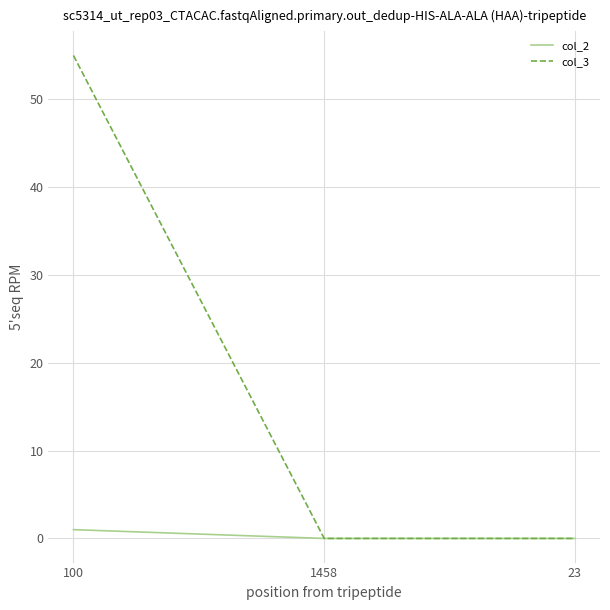

Which category has the highest value across all series?

100